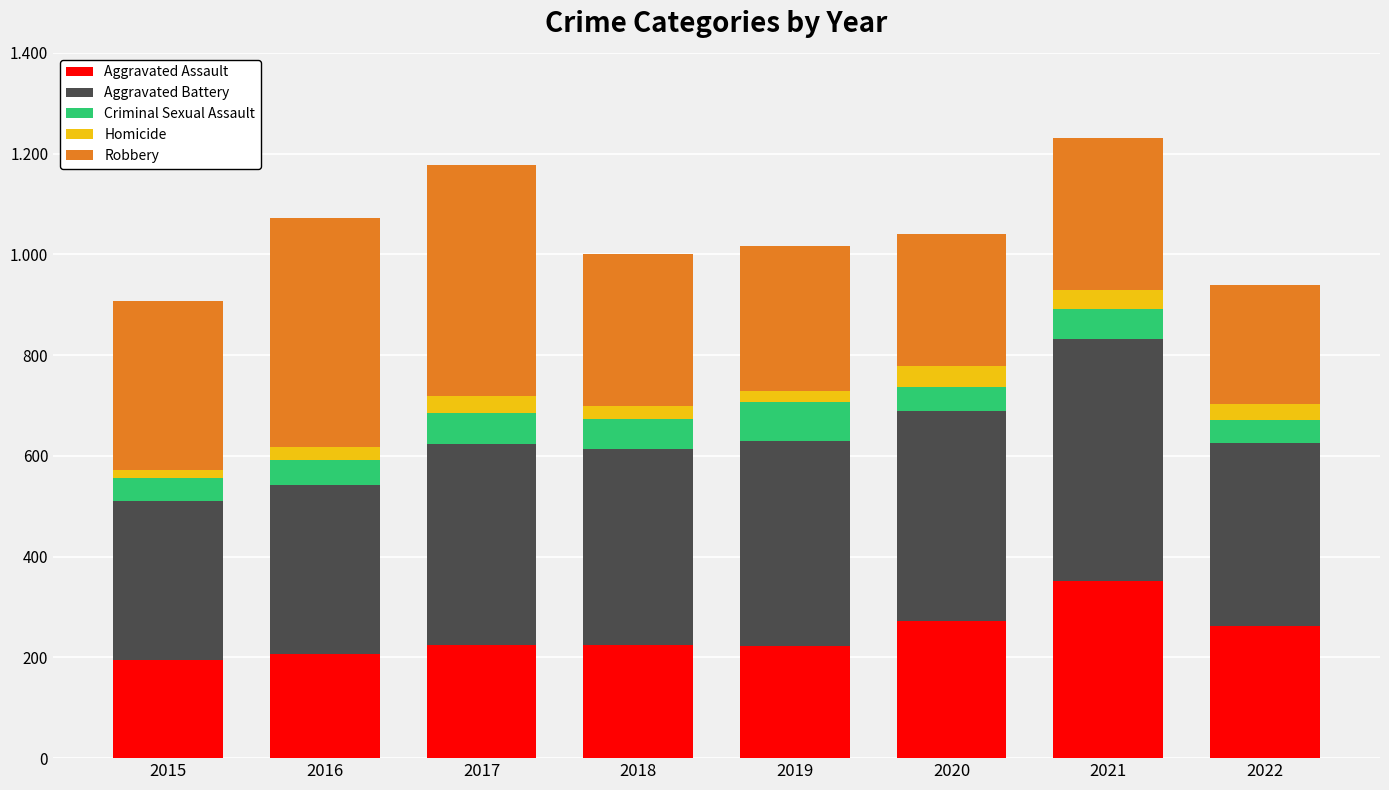

Which series has the largest total across all categories?

Aggravated Battery